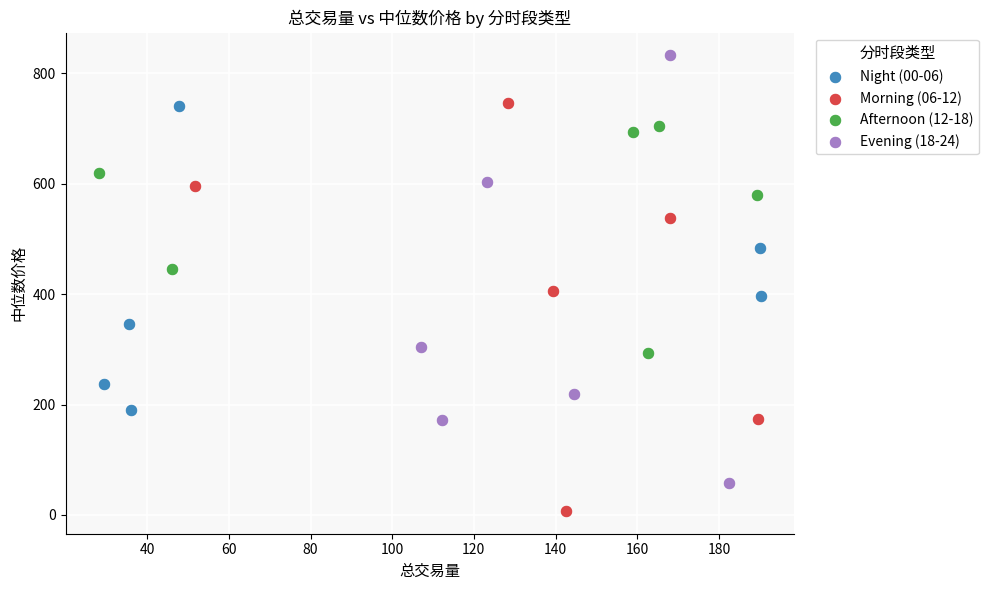

Which series reaches the maximum Y coordinate?

Evening (18-24)